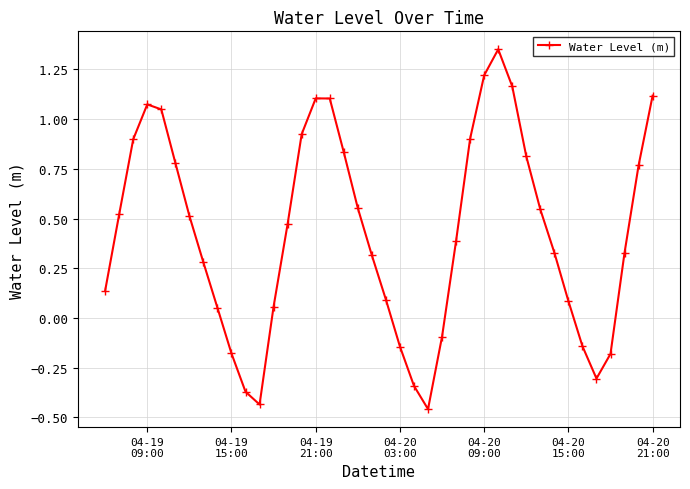

How many interior local peaks (higher than both neighbors) does the data have?

3